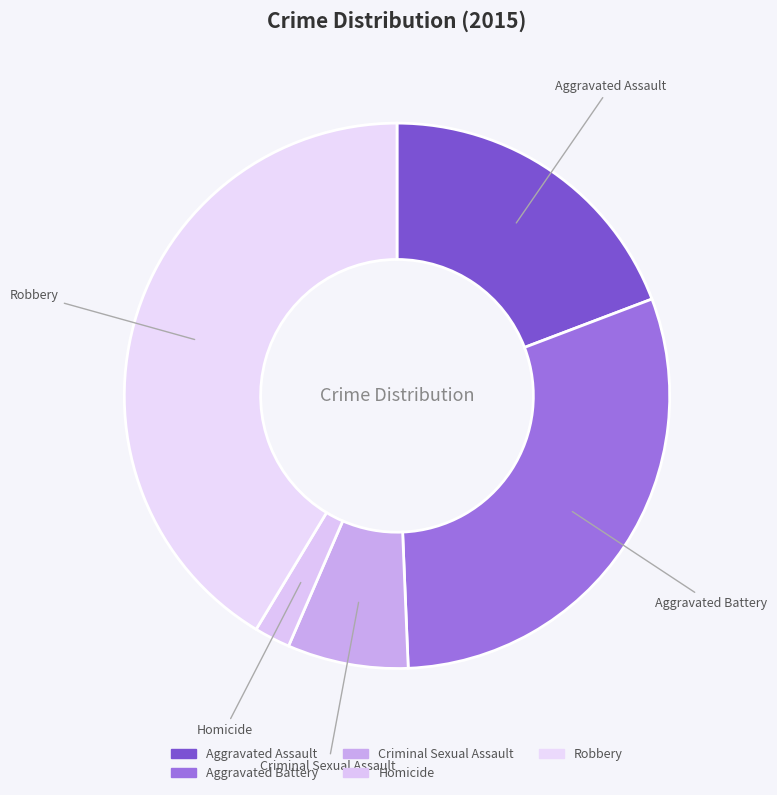

How many slices are in this pie chart?

5